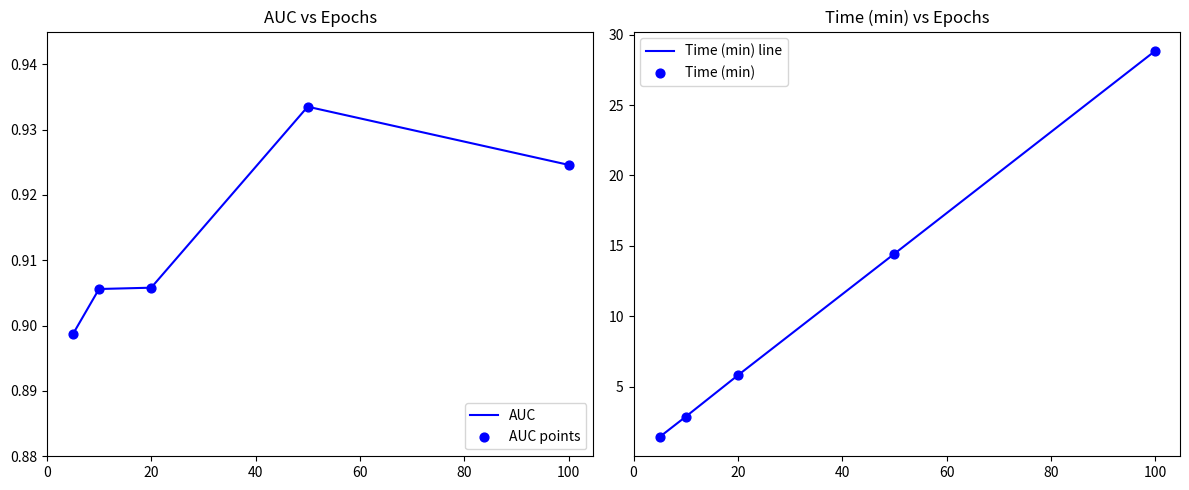

Which series reaches the maximum Y coordinate?

Time (min) line